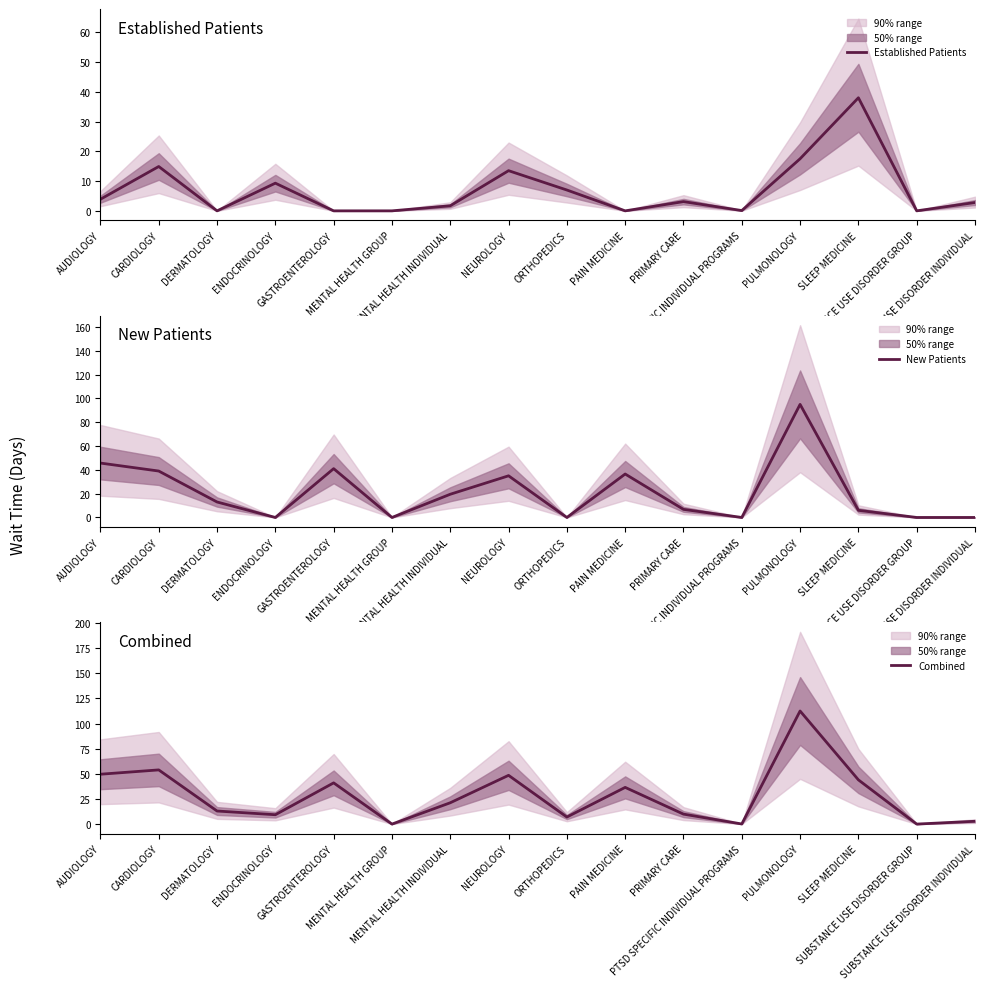

Which series has the largest total across all categories?

Combined